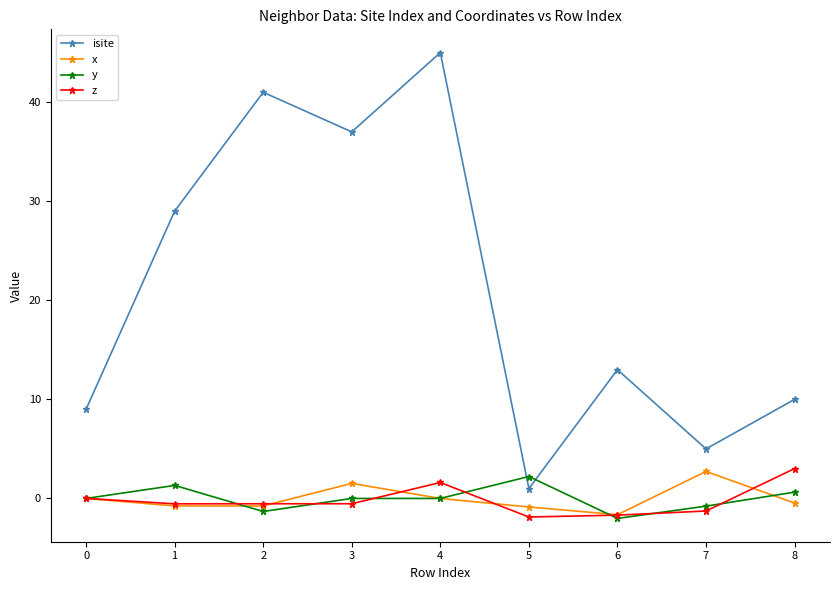

Where is the first local maximum for isite?

2